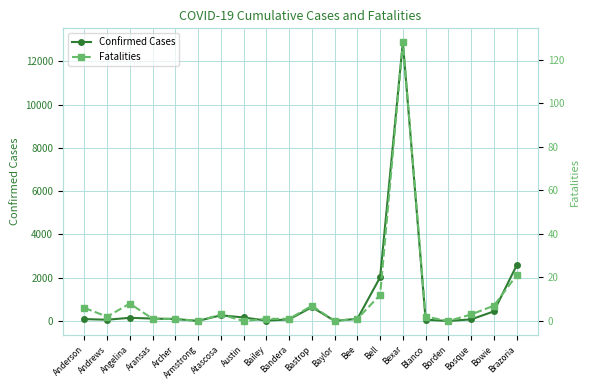

Is the value of Fatalities at Bastrop greater than the value of Confirmed Cases at Bailey?

No